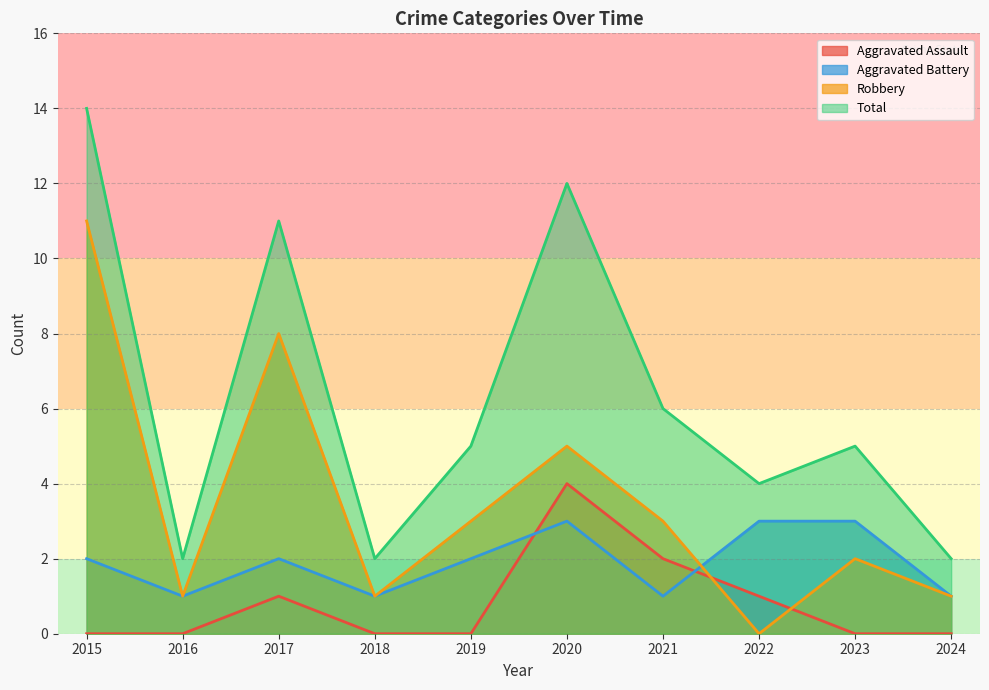

Where do Aggravated Assault and Robbery first cross each other?

2021 and 2022